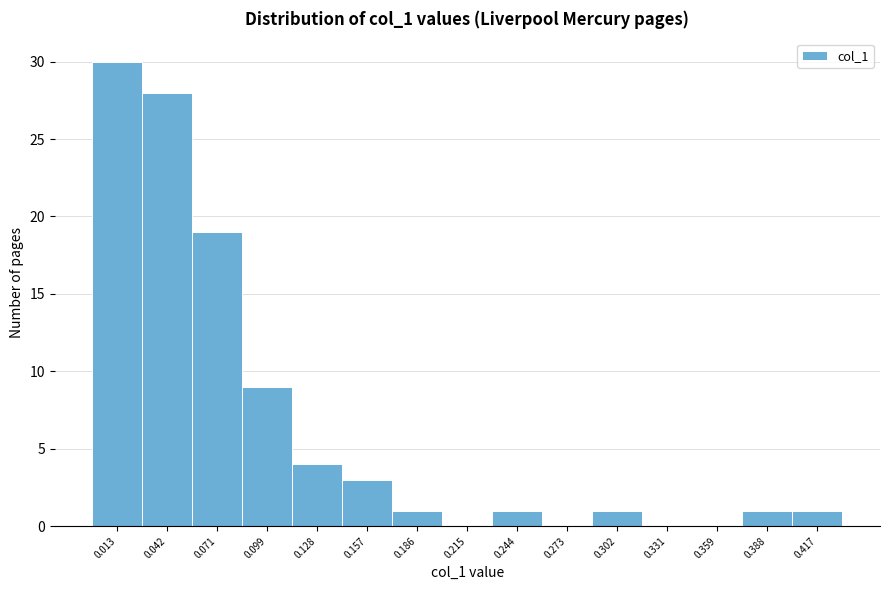

Reading left to right, extract all data points from this chart.

0.013=30	0.042=28	0.071=19	0.099=9	0.128=4	0.157=3	0.186=1	0.215=0	0.244=1	0.273=0	0.302=1	0.331=0	0.359=0	0.388=1	0.417=1